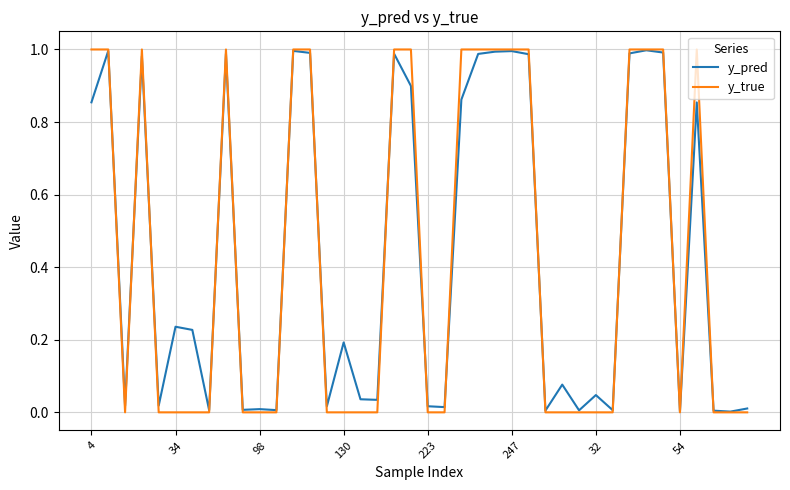

Rank the series by their maximum value, from lowest to highest.

y_pred, y_true